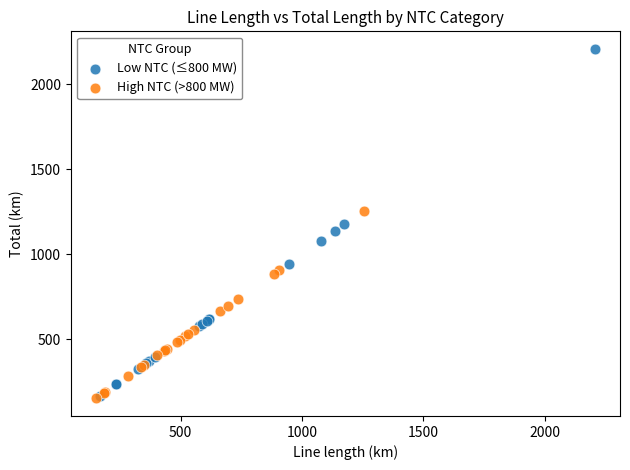

Which series has the widest spread of Y values?

Low NTC (≤800 MW)